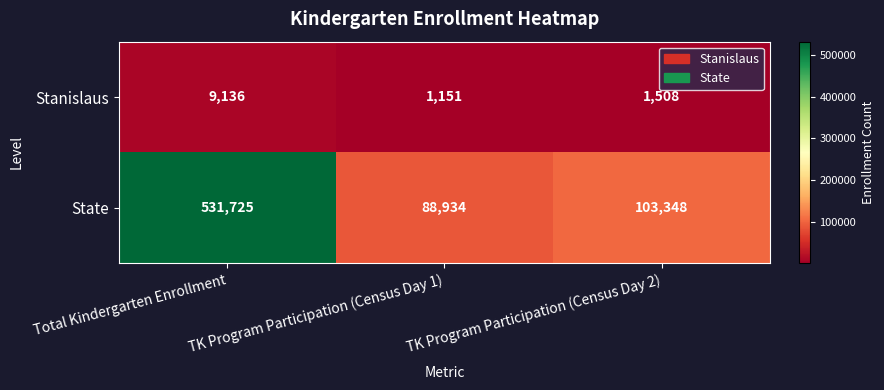

Is it true that Stanislaus equals 1151 at TK Program Participation (Census Day 1)?

True